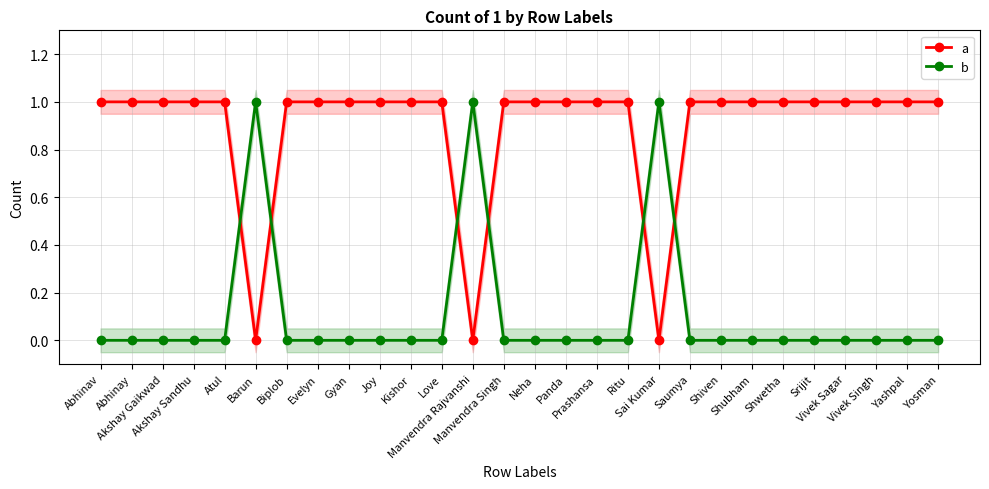

True or false: a has more than 2 interior local peaks.

False